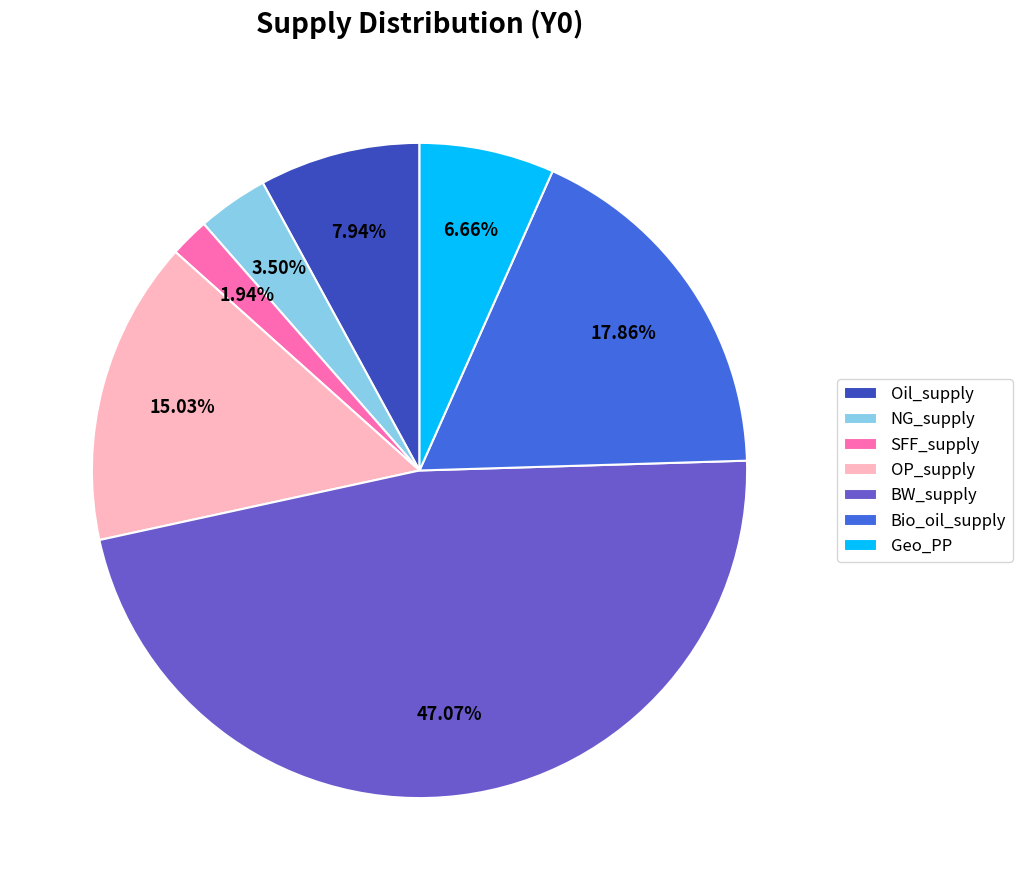

What is the ratio of the value at Geo_PP to the value at NG_supply?

1.9